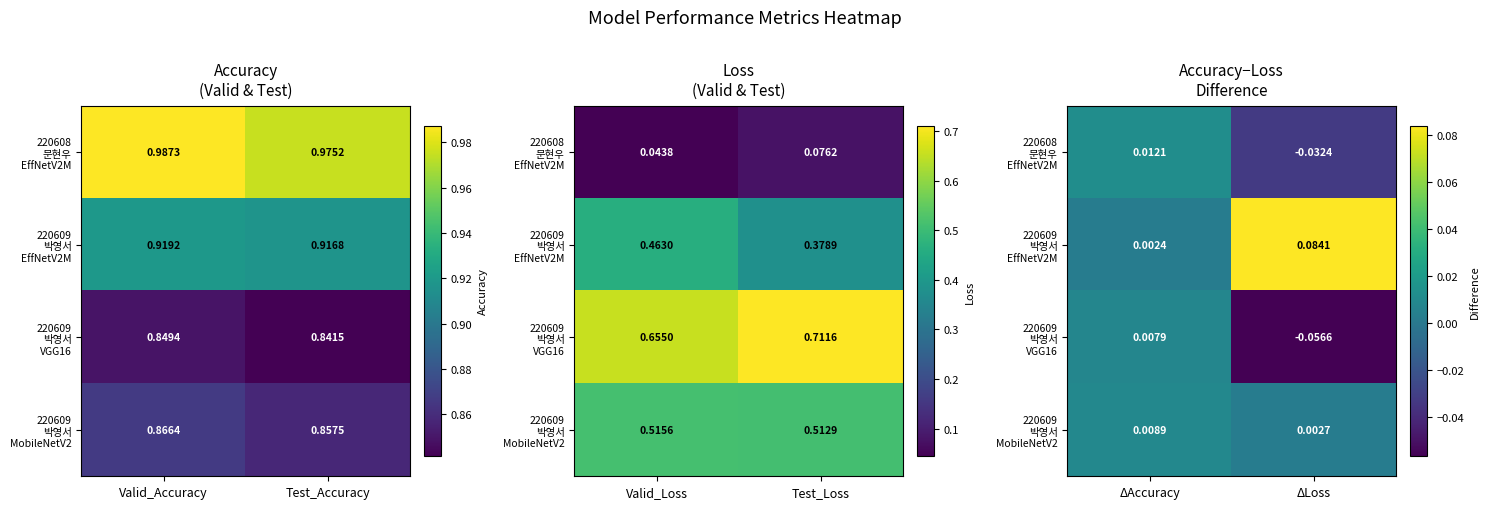

What is the difference between the highest and lowest values at ΔLoss?

0.1